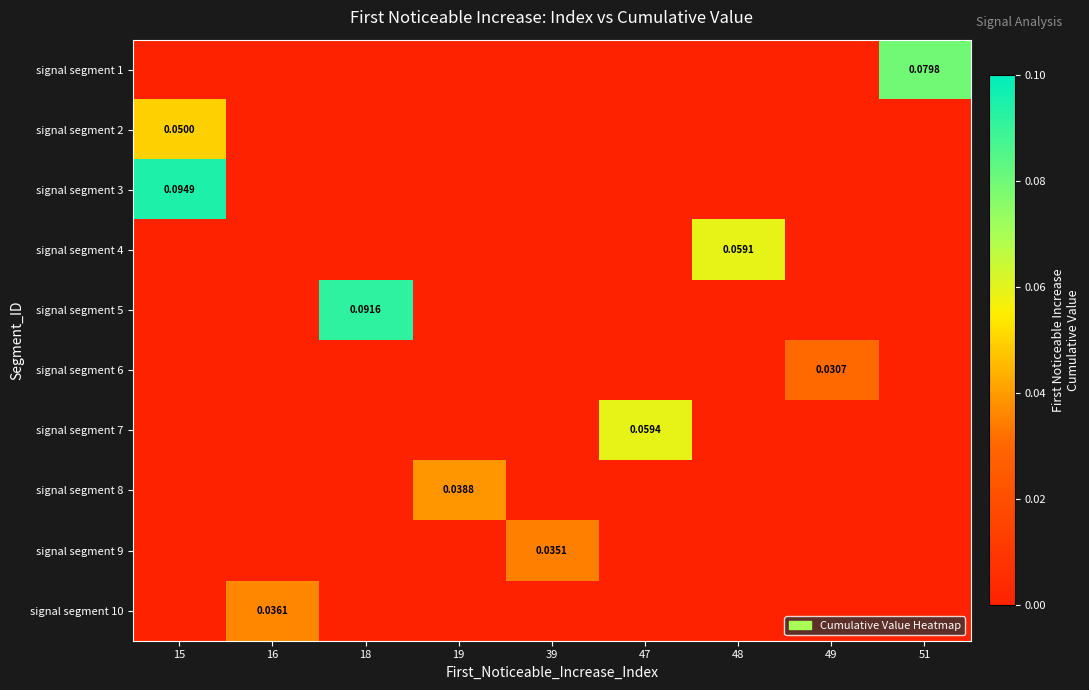

Which has a higher value, 51 or 39?

51